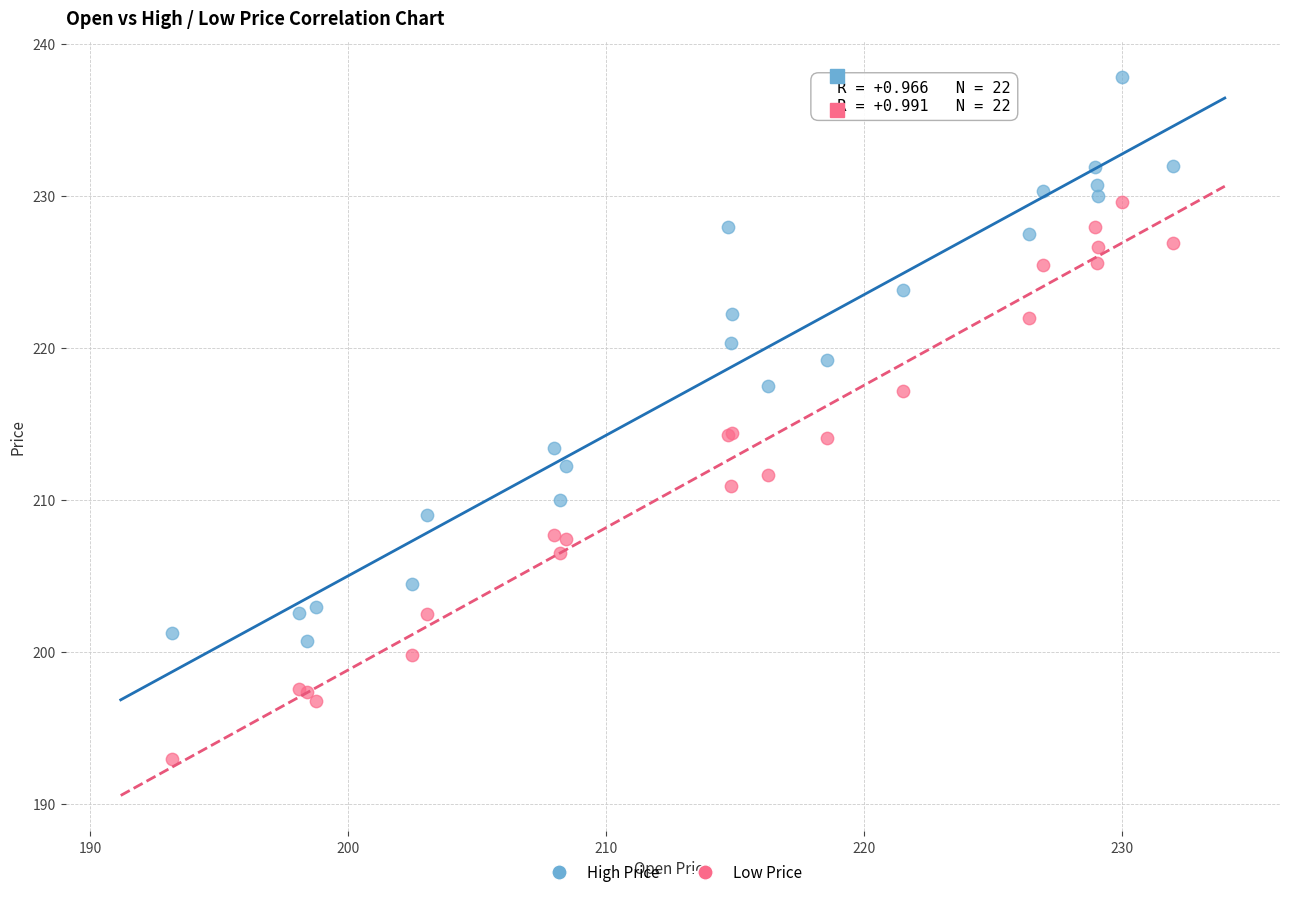

Which series reaches the minimum Y coordinate?

Low Price